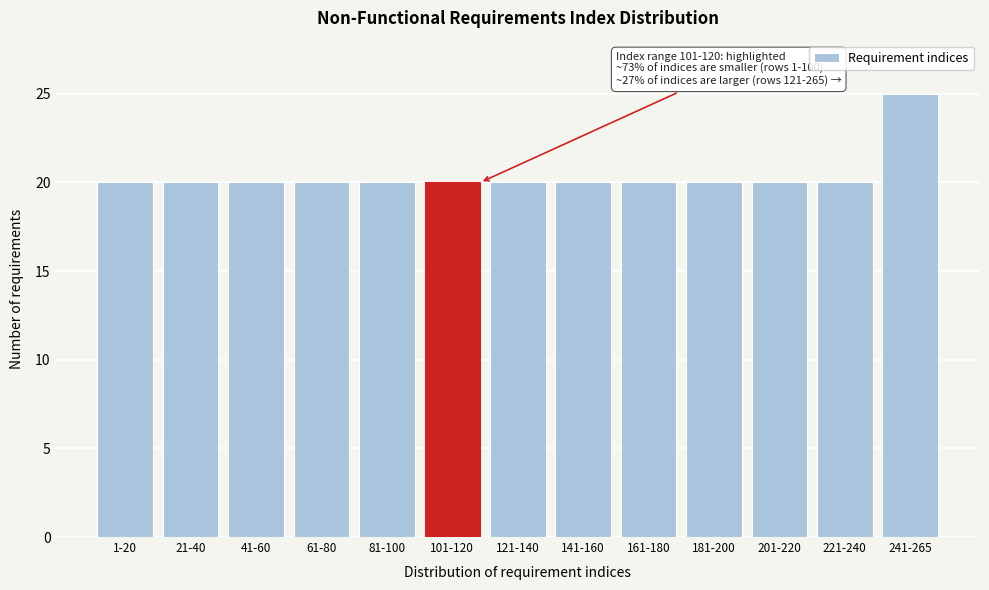

Reading left to right, transcribe all the data shown in this chart.

20	20	20	20	20	20	20	20	20	20	20	20	25